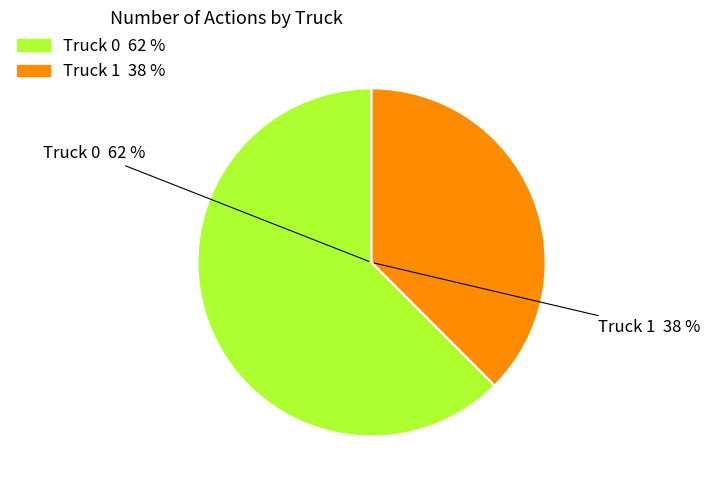

How many segments does this pie chart have?

2